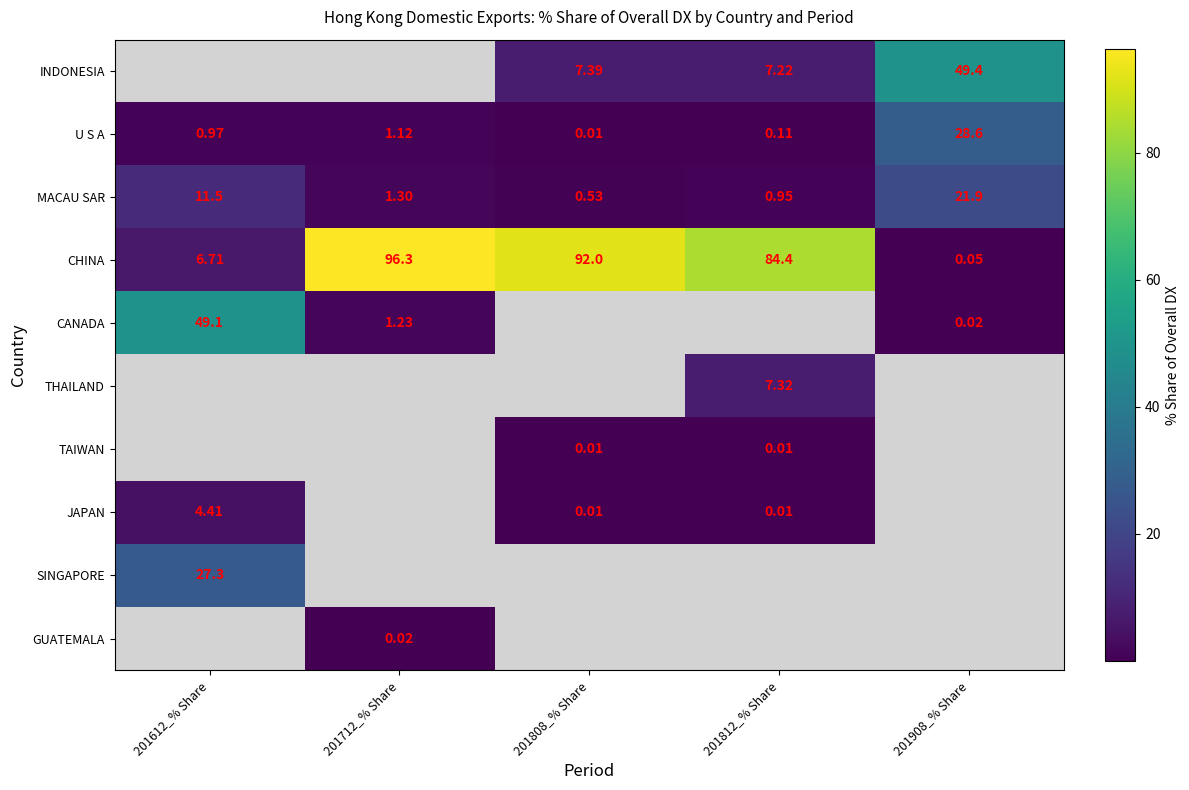

Where is CHINA nearest to the value 48?

201812_% Share